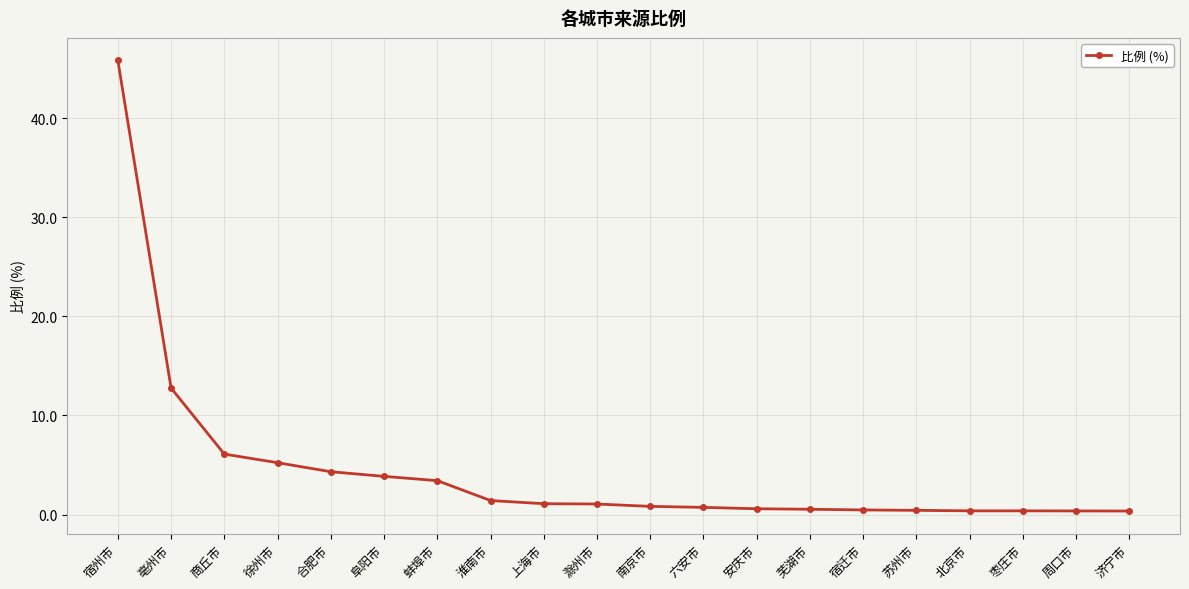

The value at 宿迁市 is 0.5. True or false?

True